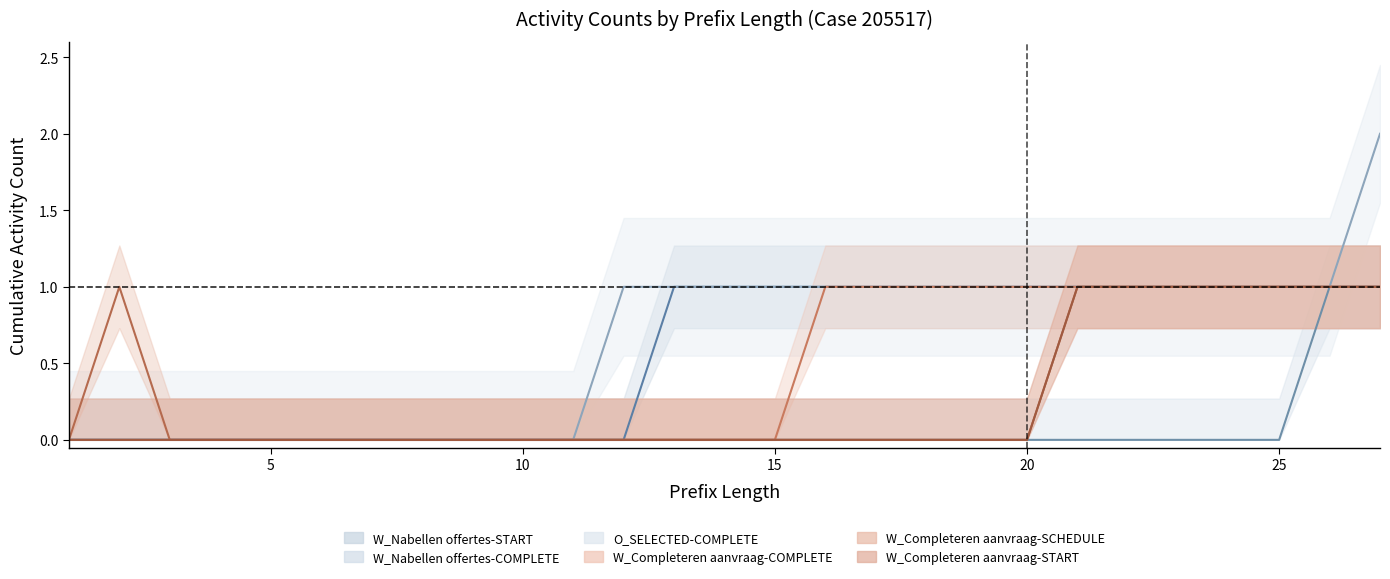

Which series has the largest total across all categories?

O_SELECTED-COMPLETE